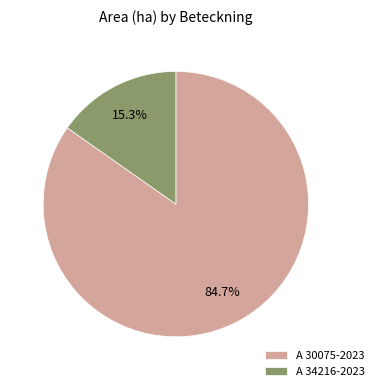

True or false: A 34216-2023 accounts for 28% of the total.

False